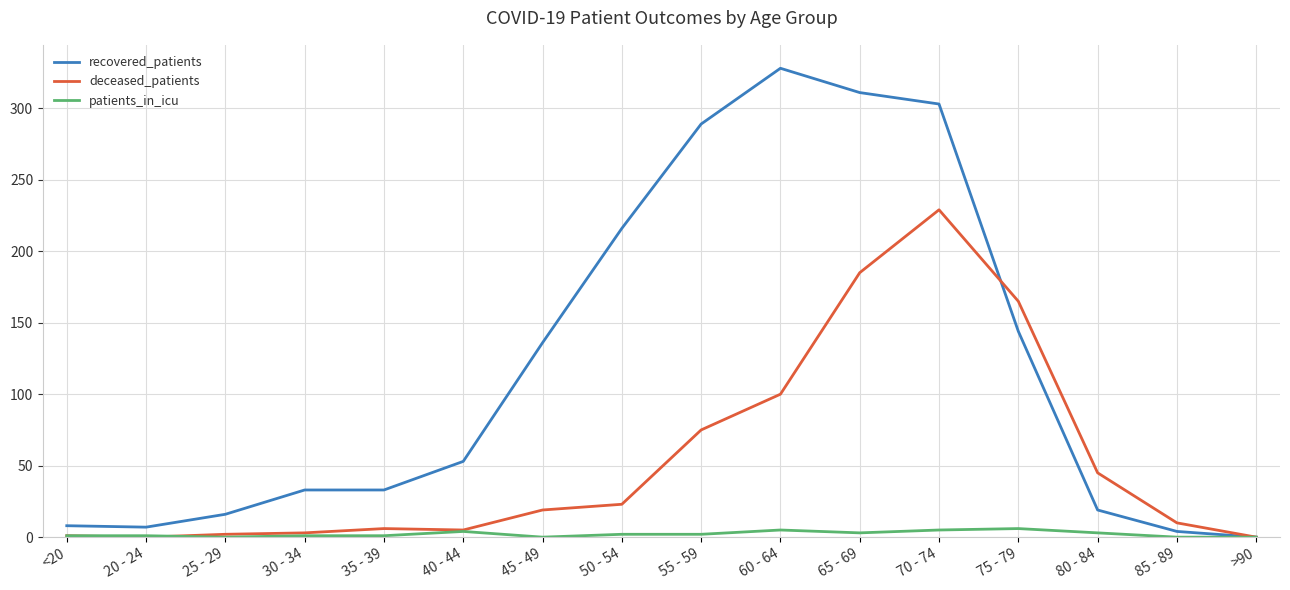

At which category is the sum across all series the highest?

70 - 74